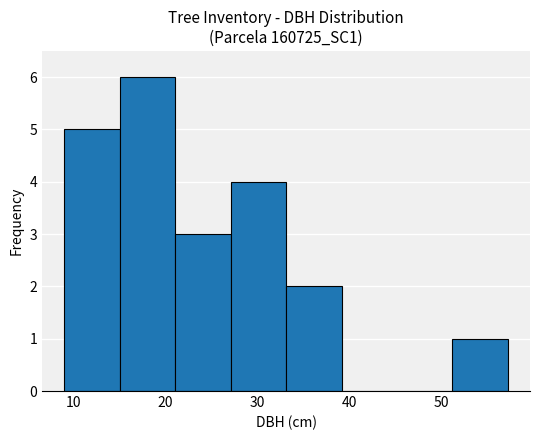

How tall is the bar that spans 33 to 39 on the x-axis? Neither the bar edges nor the heights are printed on the chart, so give them approximately, as read against the axes.

2